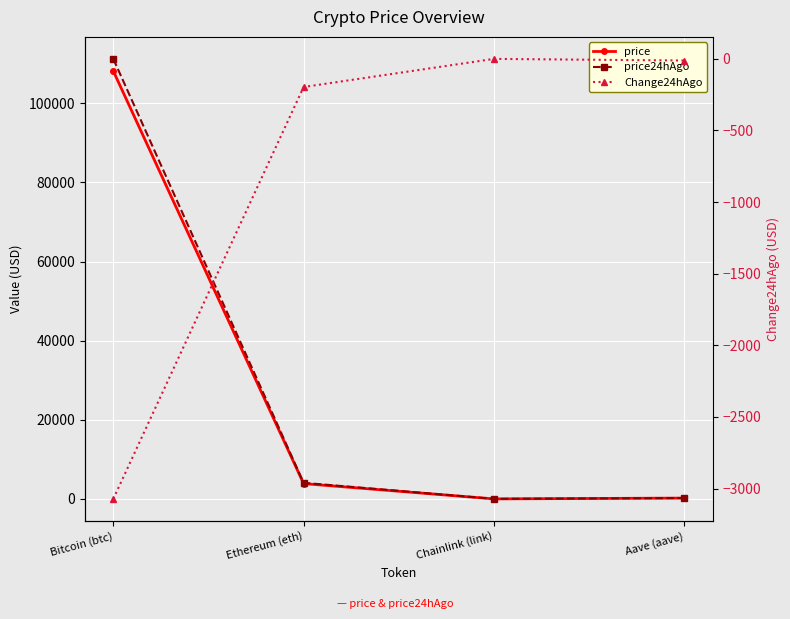

What is the average value of the Change24hAgo series?

-820.2